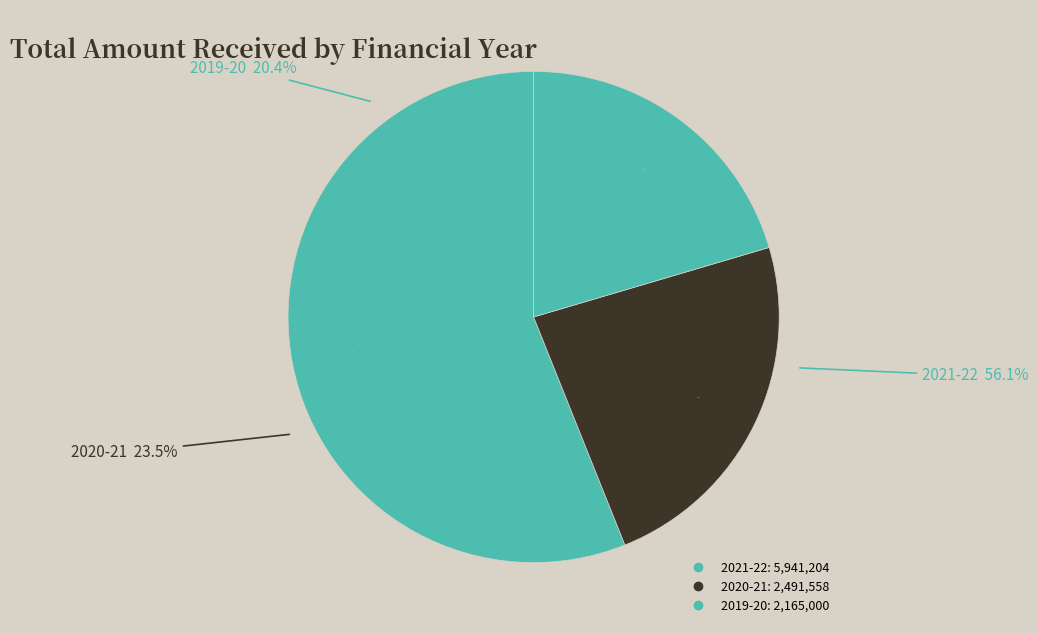

Which has a higher value, 2021-22 or 2020-21?

2021-22